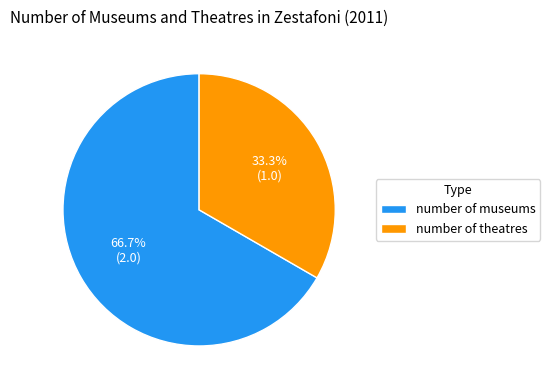

What is the ratio of the value at number of theatres to the value at number of museums?

0.5